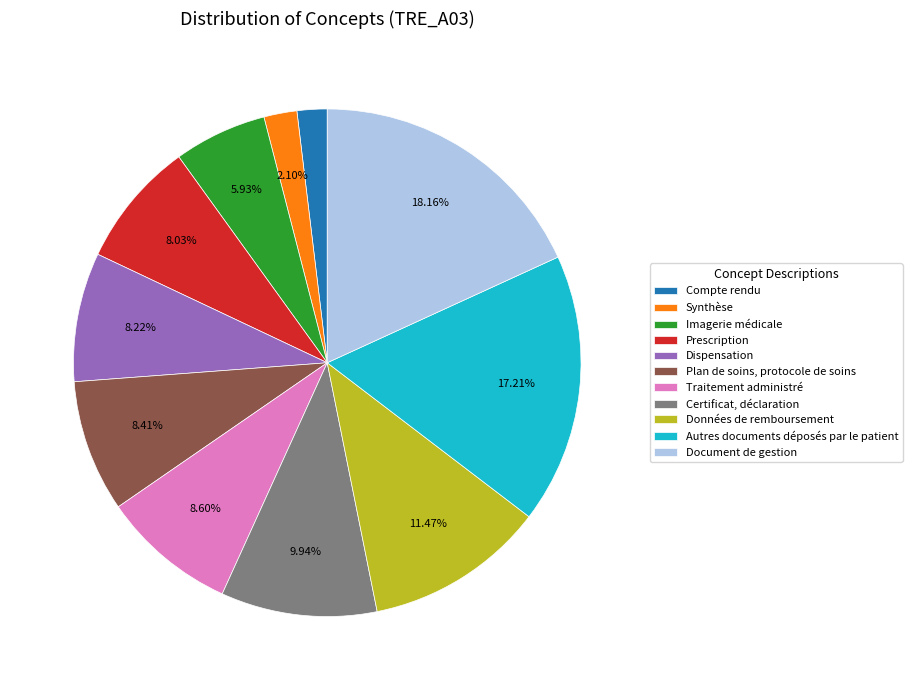

Is Autres documents déposés par le patient the majority of the pie?

No